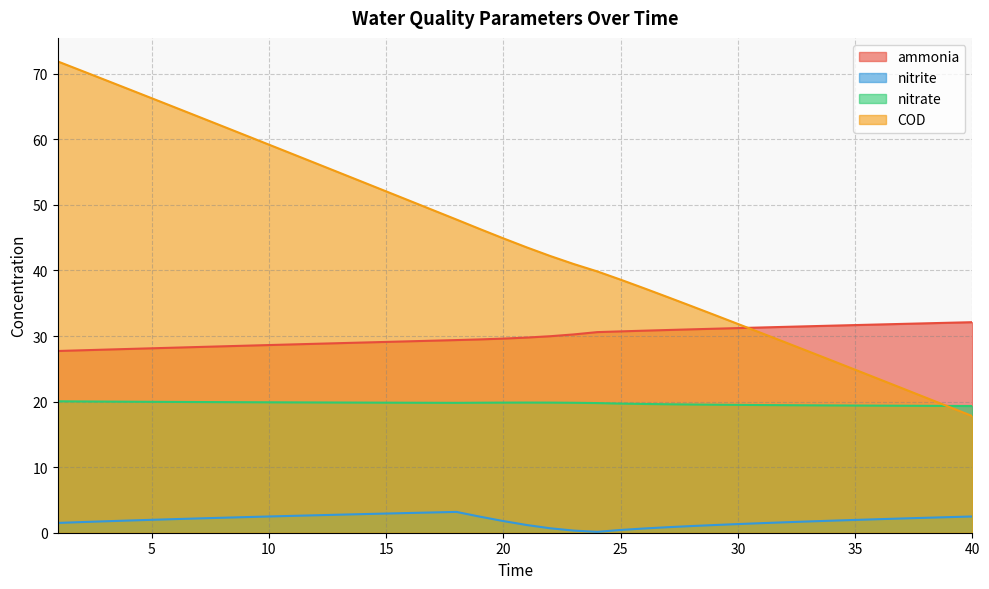

Rank the series by their average value, from lowest to highest.

nitrite, nitrate, ammonia, COD